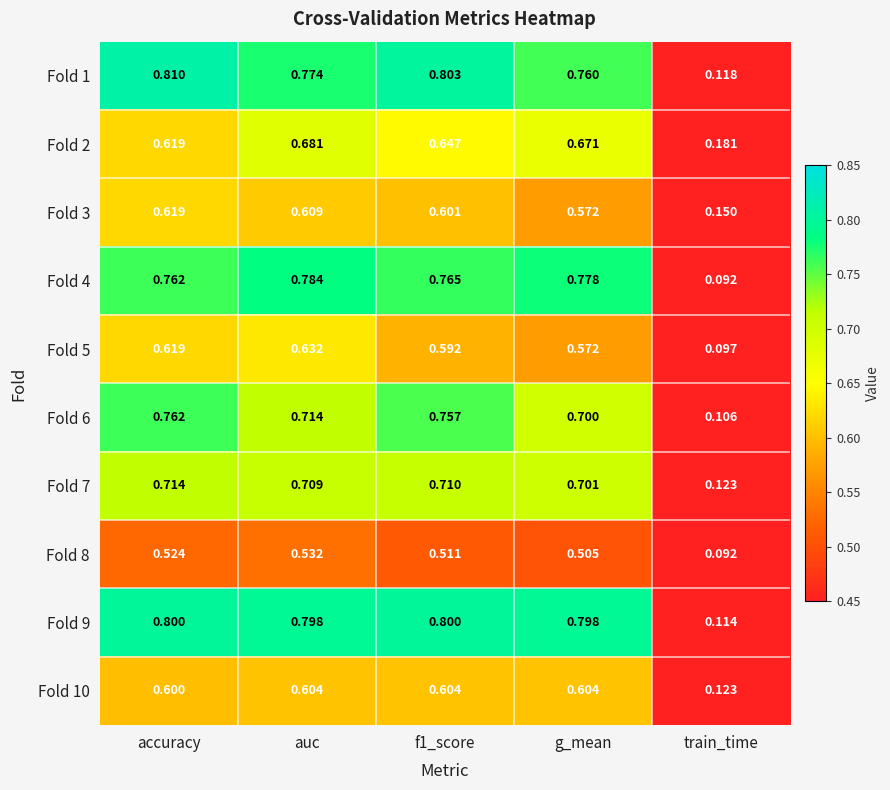

At which label is Fold 5 closest to 0?

train_time